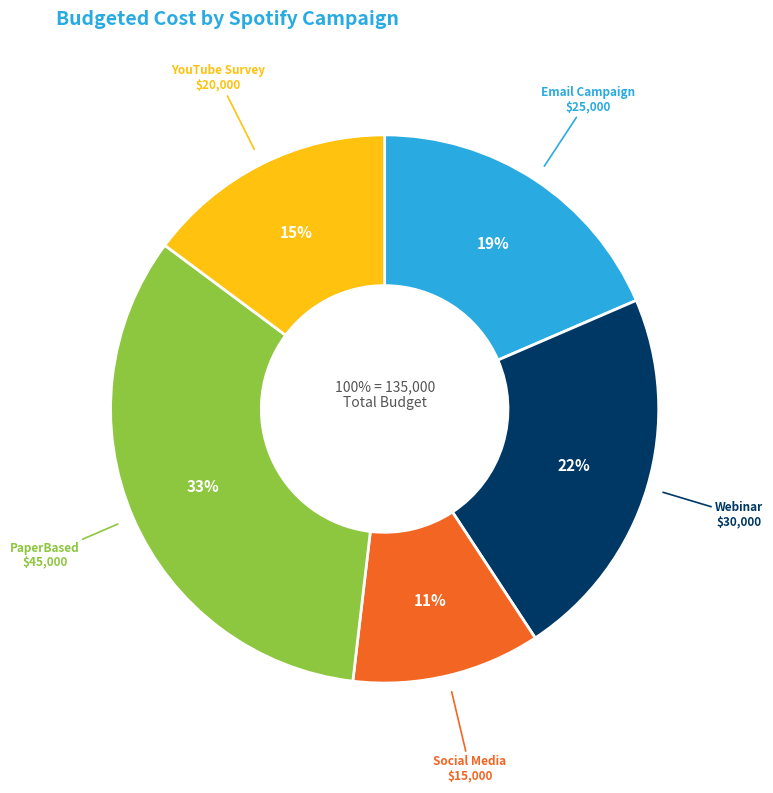

Rank the categories by value from highest to lowest.

Spotify PaperBased Campaign, Spotify Webinar Campaign, Spotify Email Campaign, Spotify YouTube Survey Campaign, Spotify Social Media Campaign